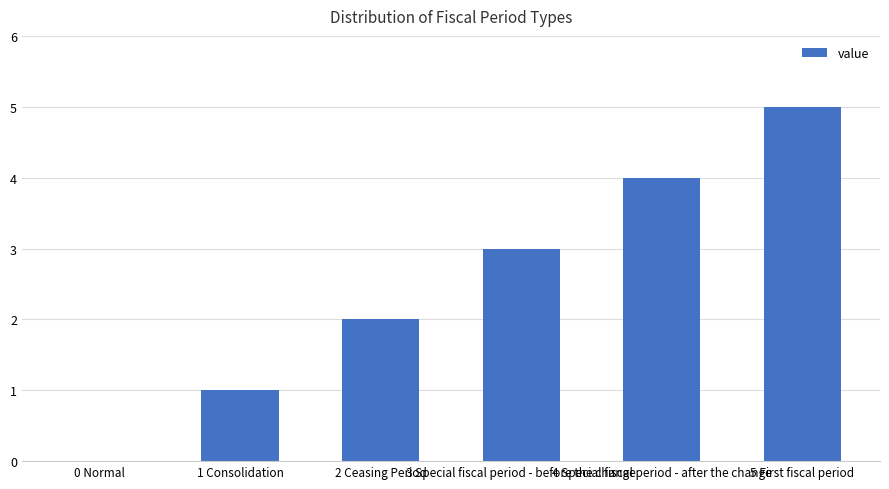

Reading left to right, transcribe all the data shown in this chart.

0 Normal=0	1 Consolidation=1	2 Ceasing Period=2	3 Special fiscal period - before the change=3	4 Special fiscal period - after the change=4	5 First fiscal period=5